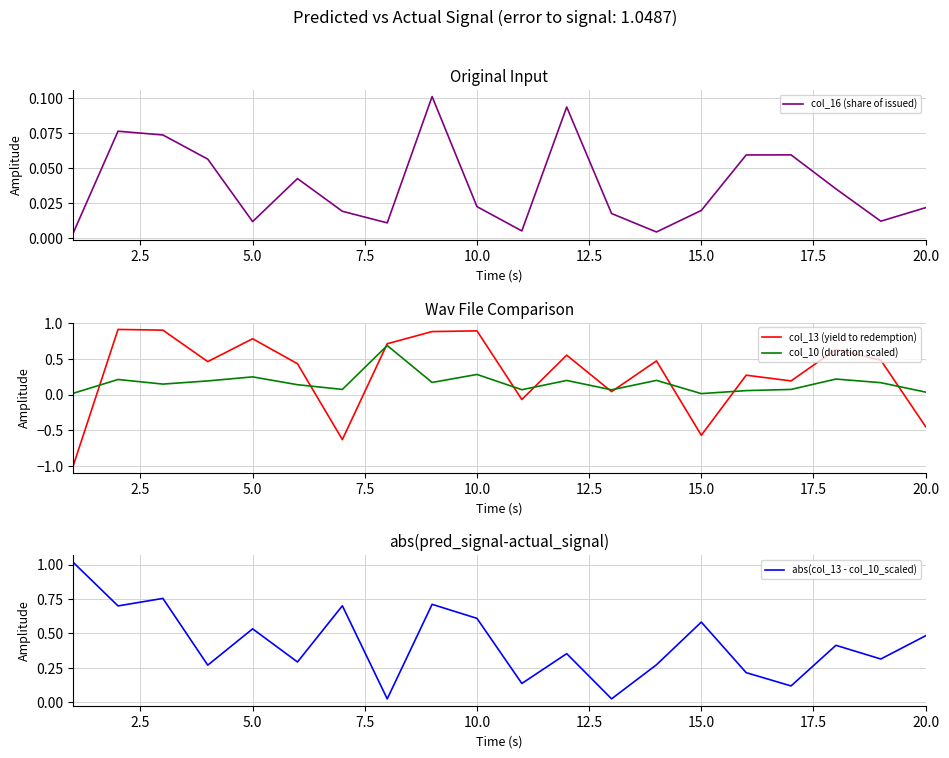

How many categories are shown in the chart?

20